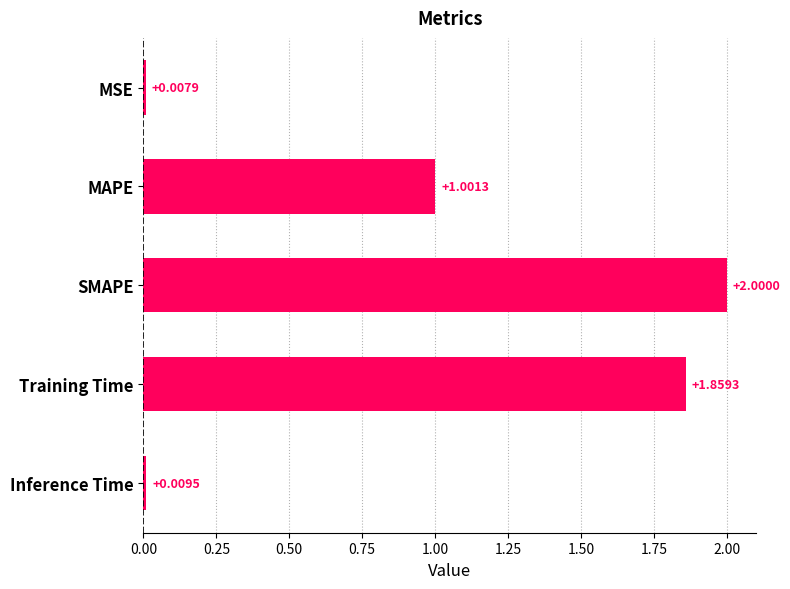

Rank the categories by value from highest to lowest.

SMAPE, Training Time, MAPE, Inference Time, MSE